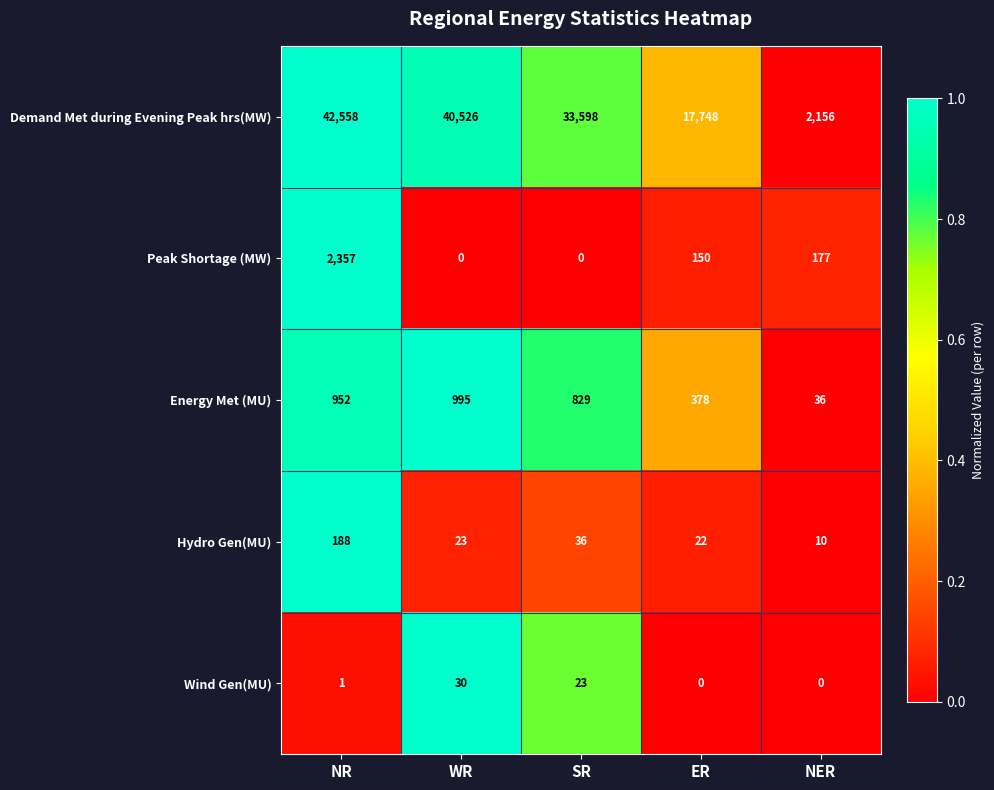

The Hydro Gen(MU) series shows 36 at SR. True or false?

True